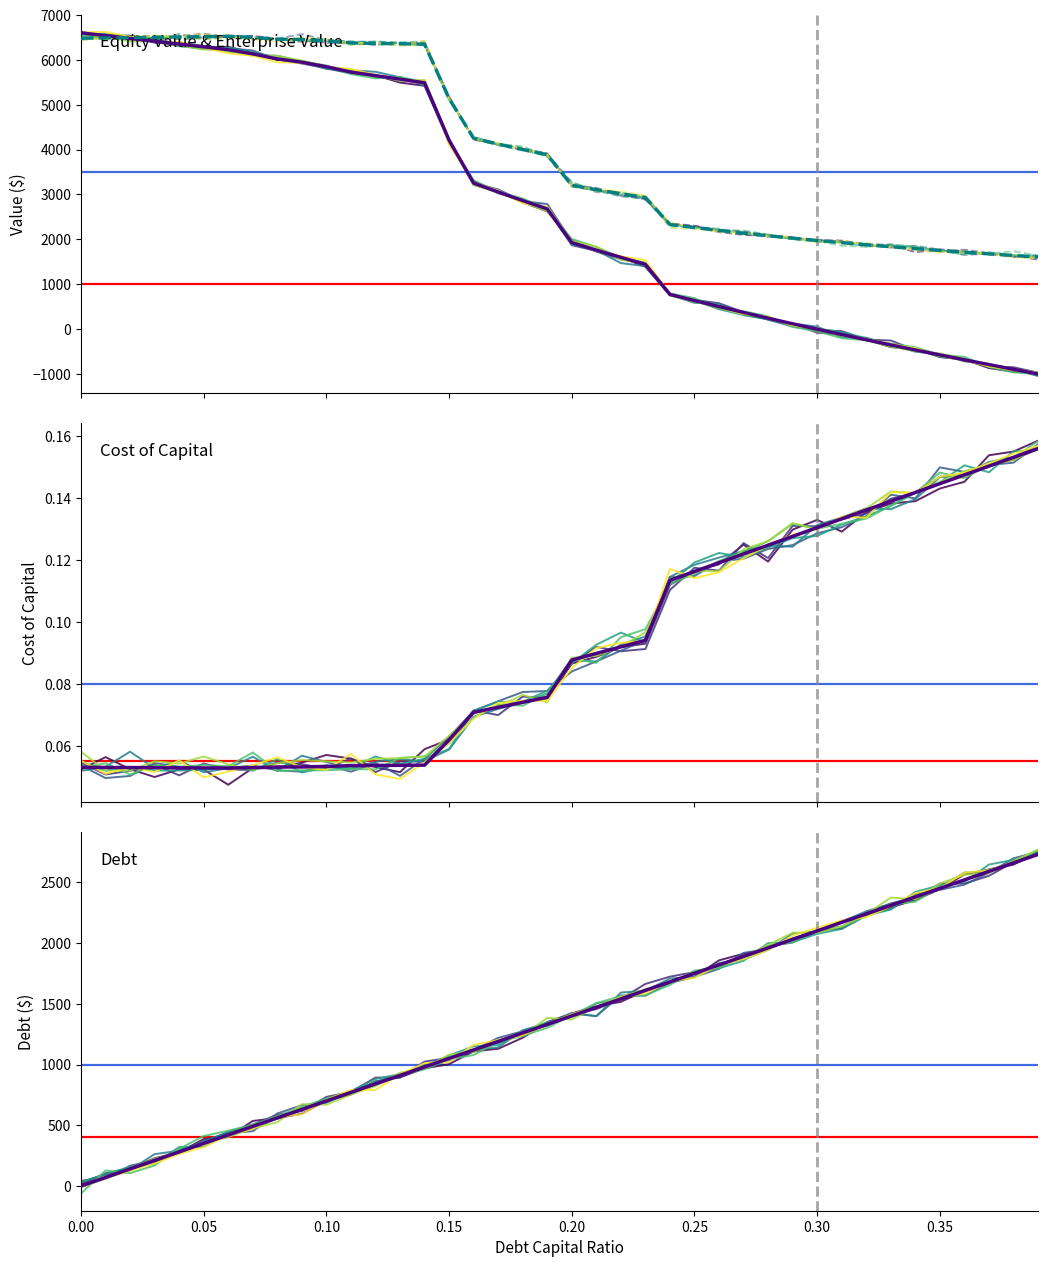

What is the total value across all series at 0.39?

6051.9